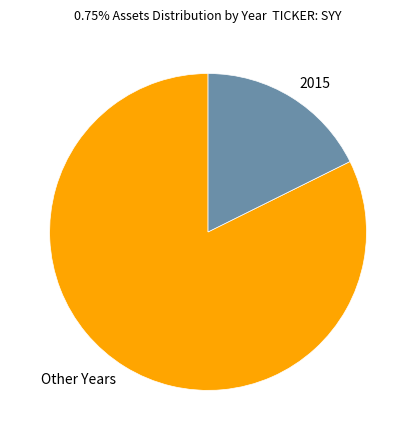

Is there a majority slice in this chart?

Yes